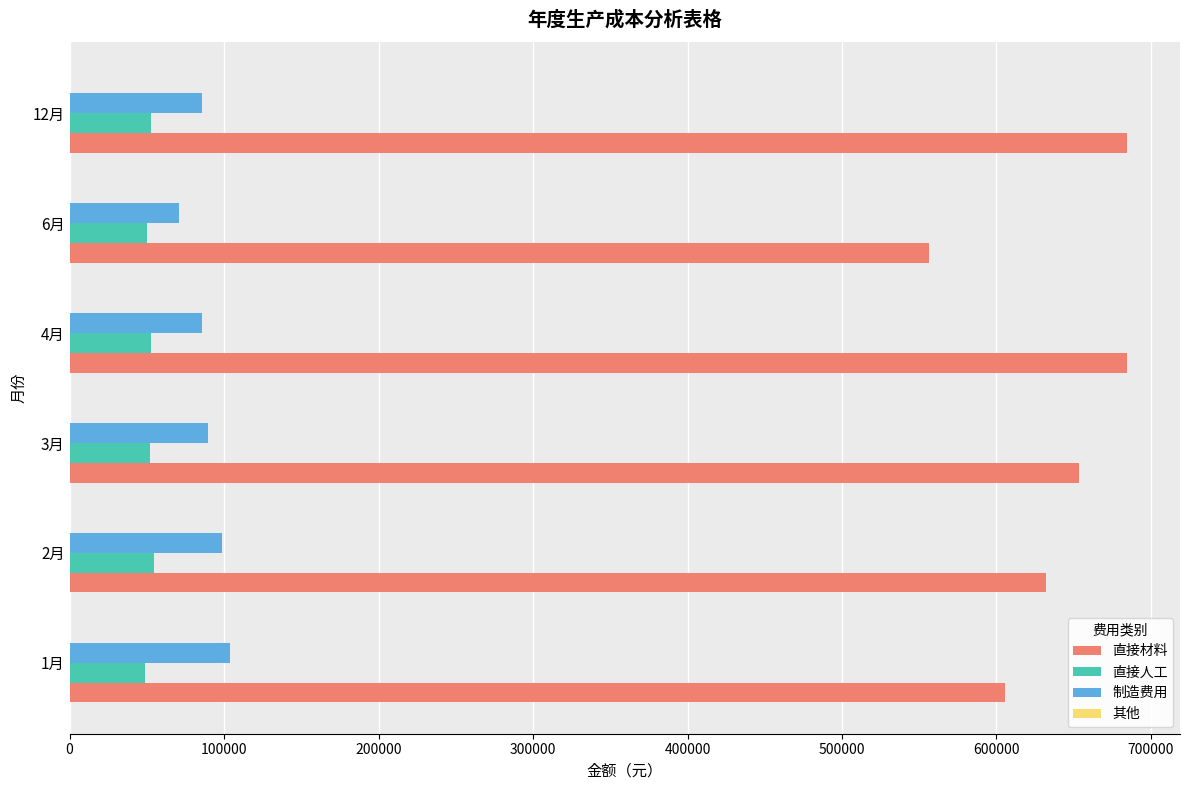

What is the sum of all 直接材料 values?

3816407.7